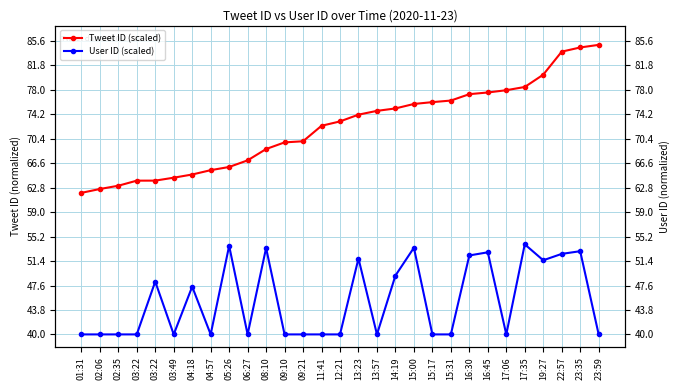

At which category is the sum across all series the highest?

23:35